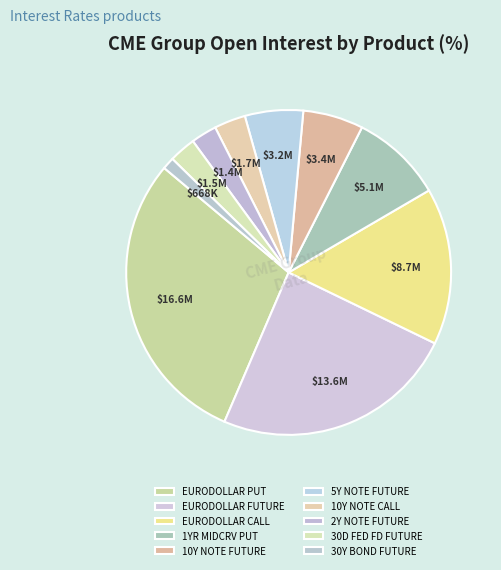

True or false: 2Y NOTE FUTURE accounts for 3% of the total.

True